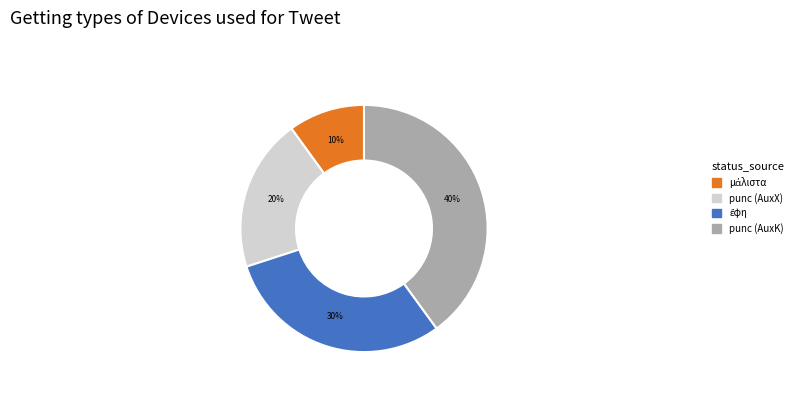

Is it true that punc (AuxX) is 12% of the pie?

False